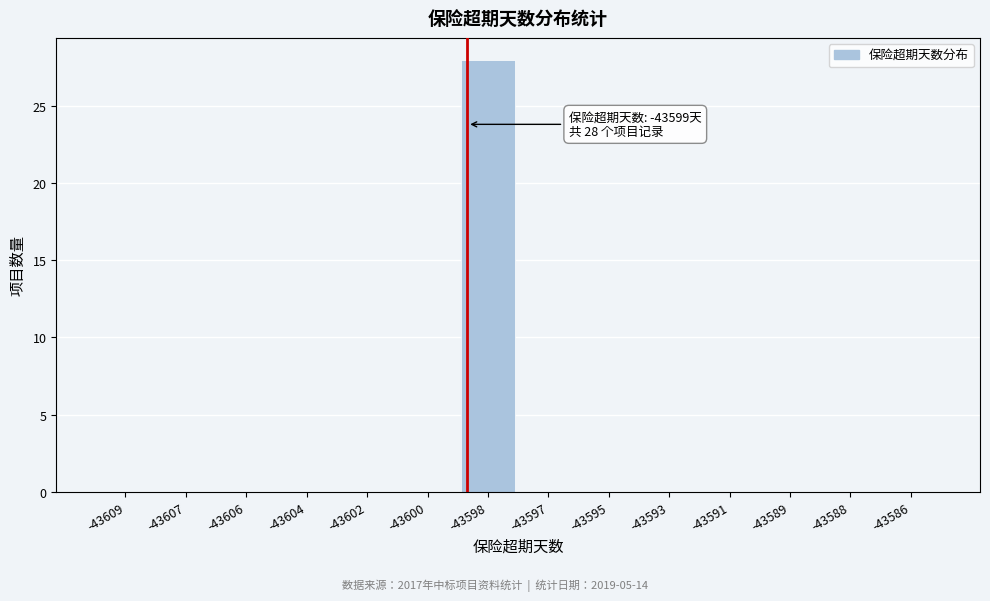

Reading right to left, extract all data points from this chart.

-43586=0	-43588=0	-43589=0	-43591=0	-43593=0	-43595=0	-43597=0	-43598=28	-43600=0	-43602=0	-43604=0	-43606=0	-43607=0	-43609=0